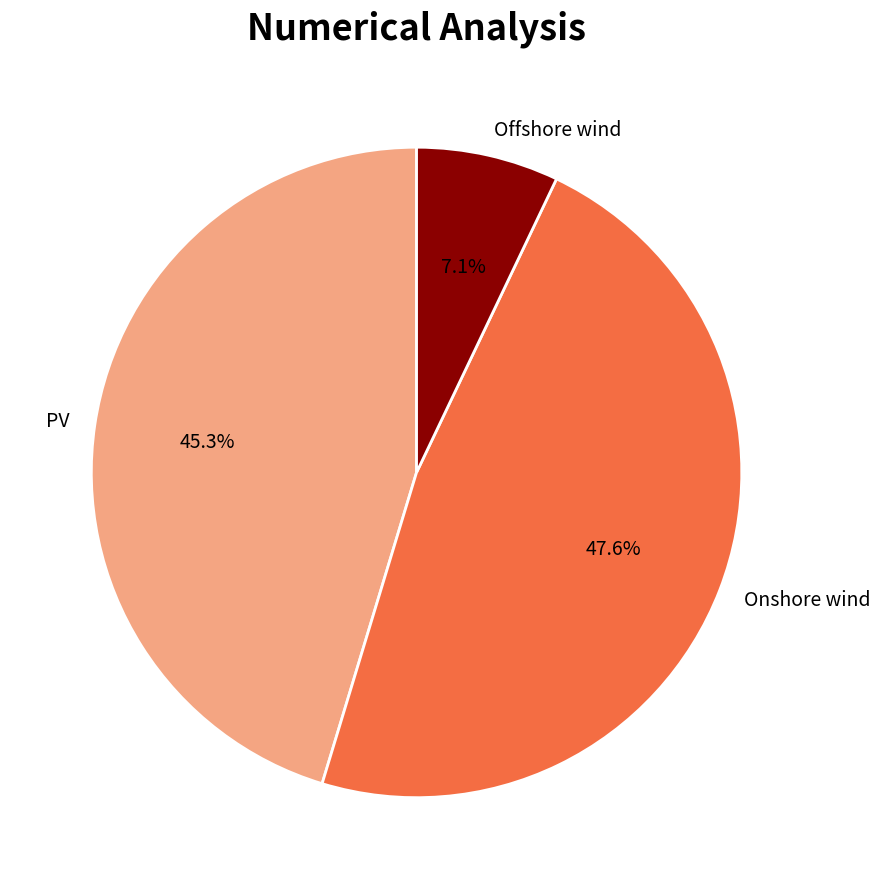

Is there any slice that represents more than half of the pie?

No